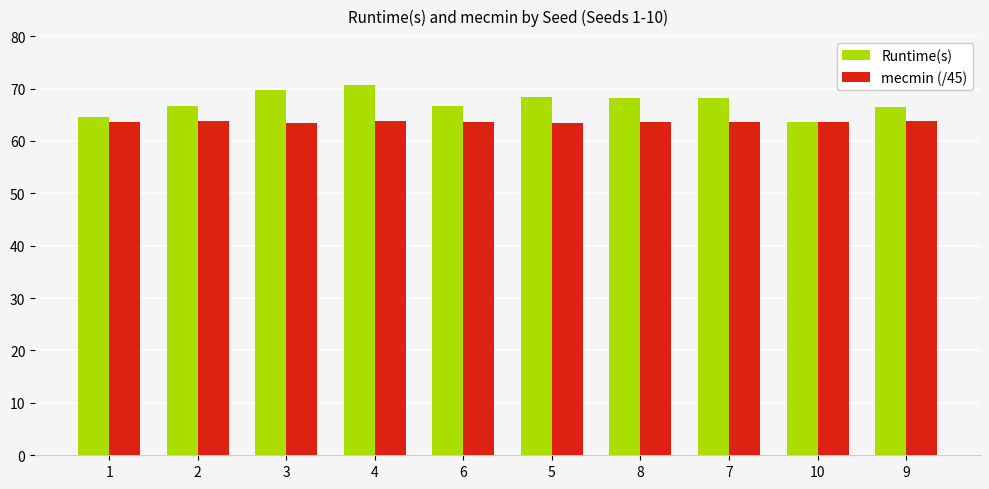

What is the maximum value for Runtime(s)?

70.8